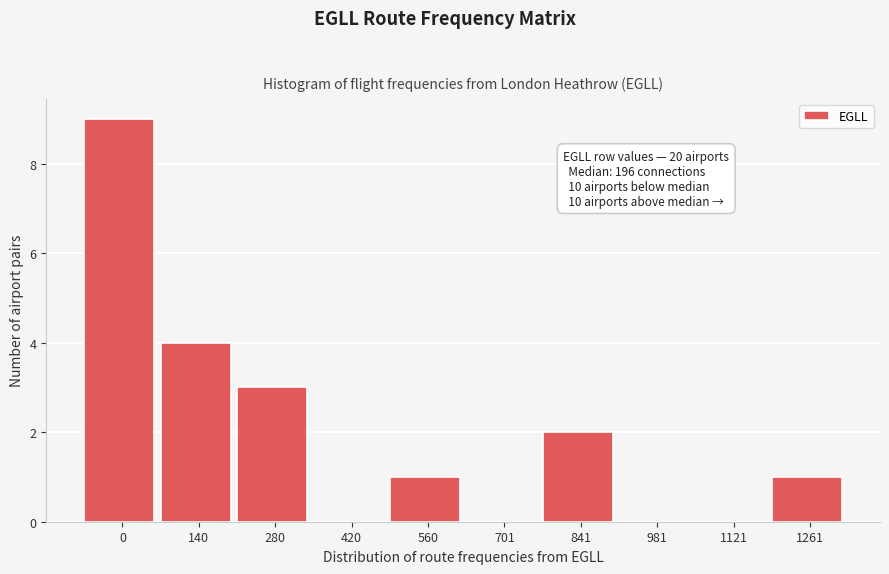

Reading right to left, what are all the values shown in this chart?

1261=1	1121=0	981=0	841=2	701=0	560=1	420=0	280=3	140=4	0=9